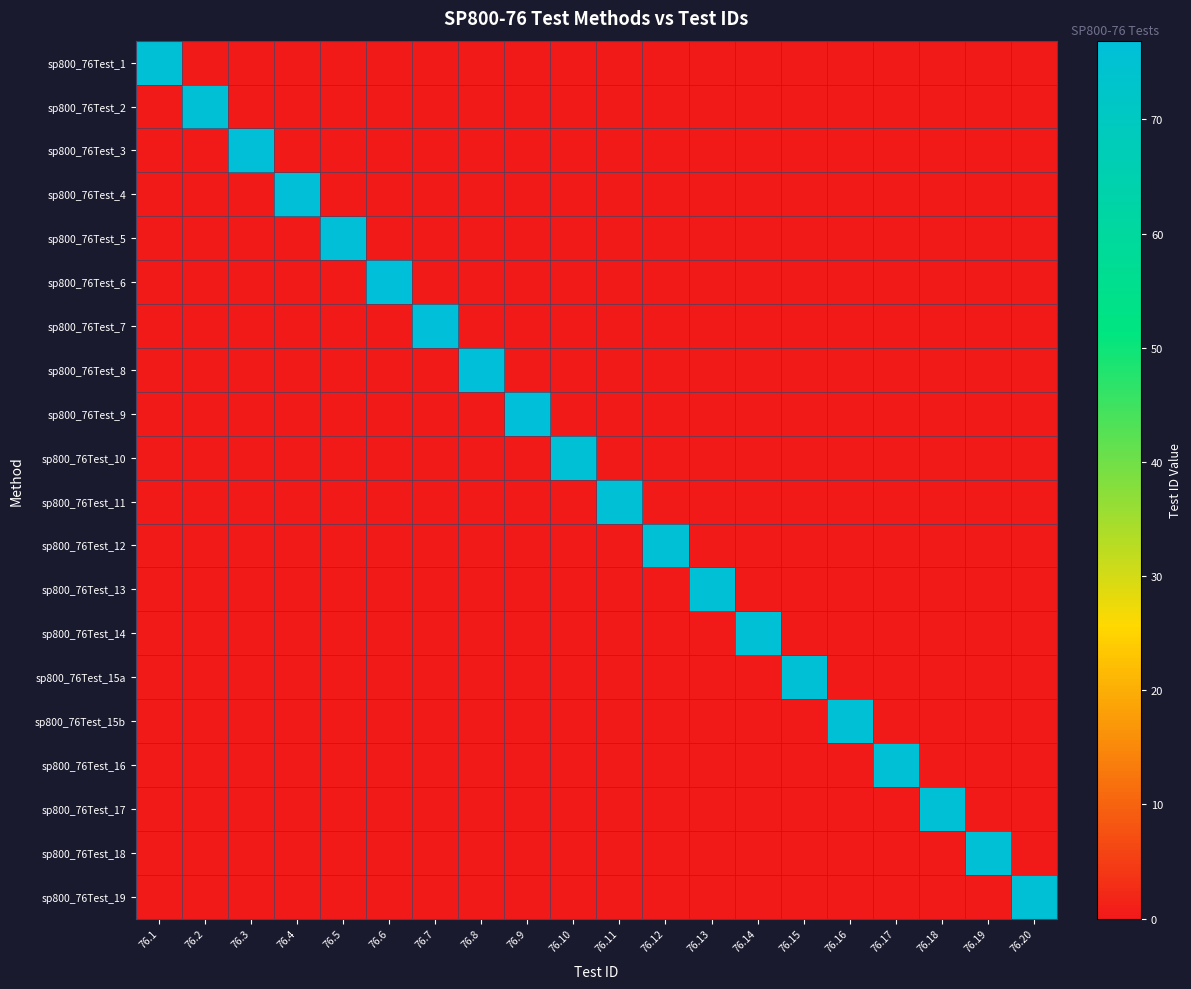

Between 76.15 and 76.2, which is larger?

76.15